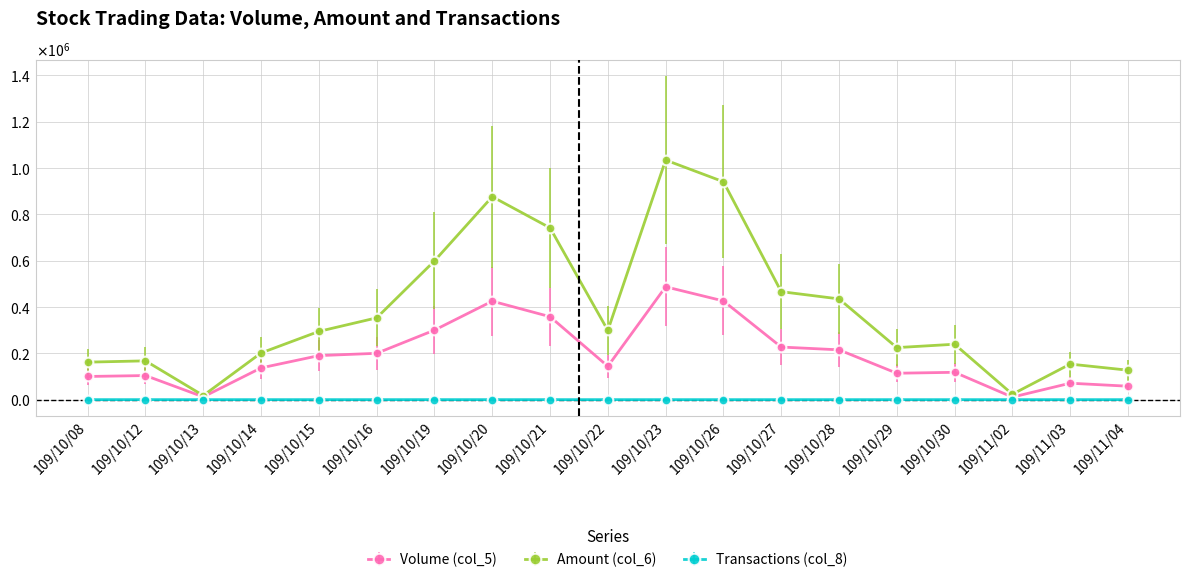

What is the sum of all Amount (col_6) values?

7353880